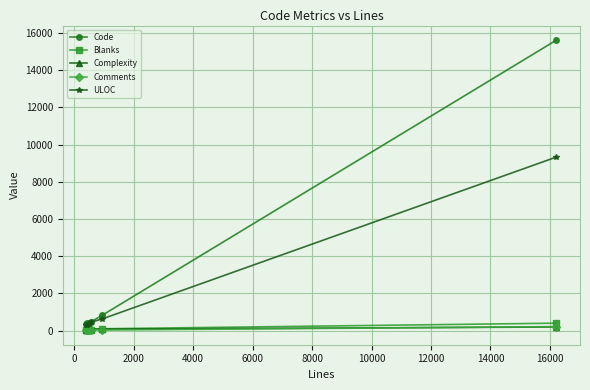

Which series has the widest spread of values?

Code